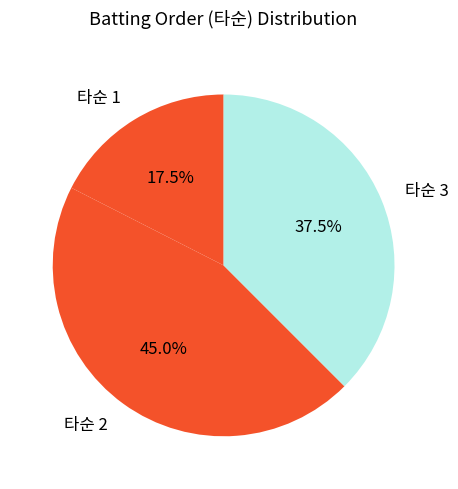

What is the ratio of the value at 타순 3 to the value at 타순 2?

0.8